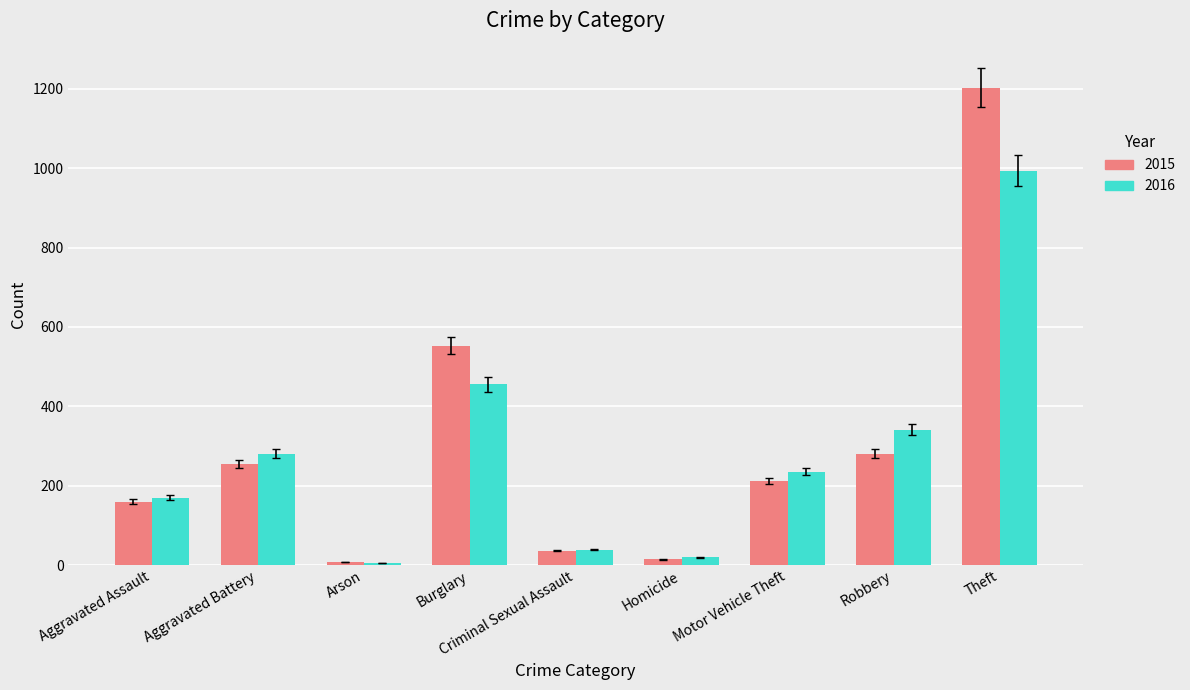

How many bars are there in total?

18